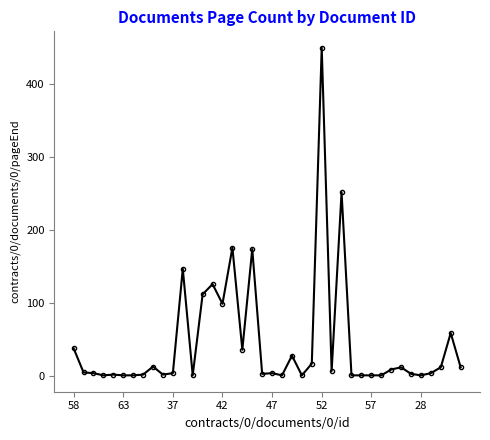

What is the greatest value displayed?

450